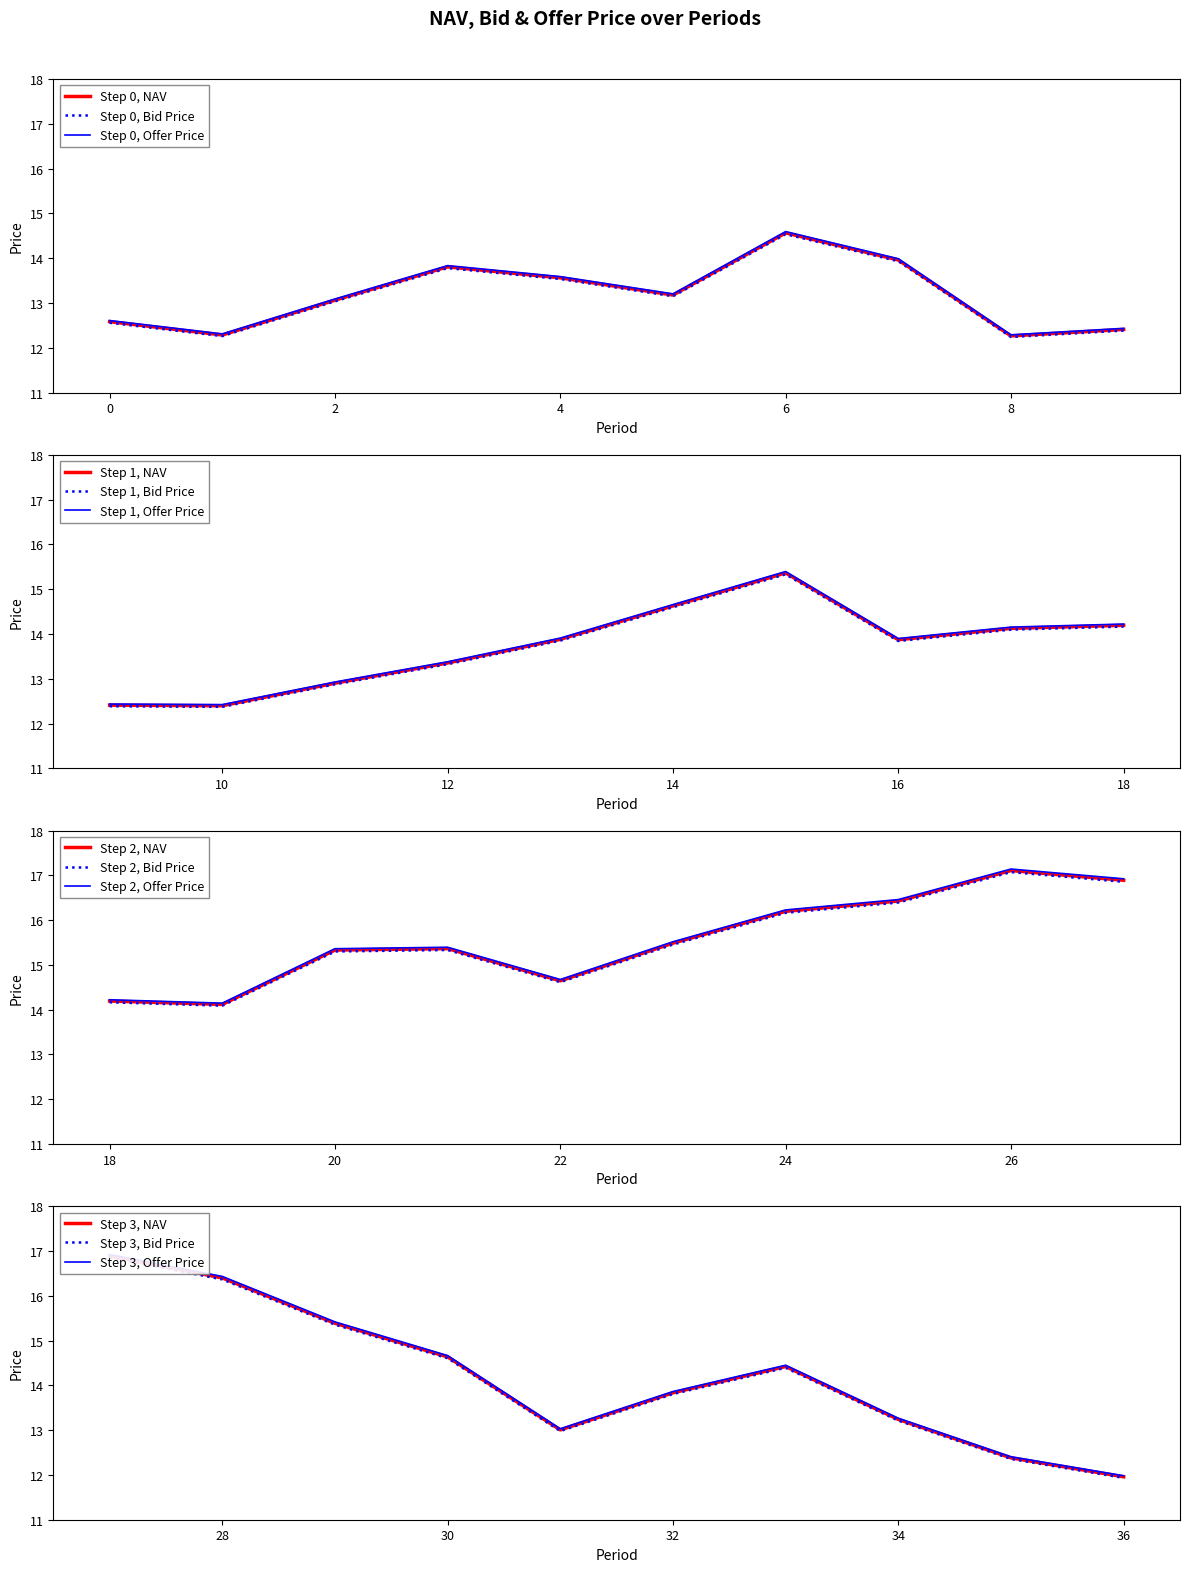

What value does the Offer Price series have at 36?

12.0